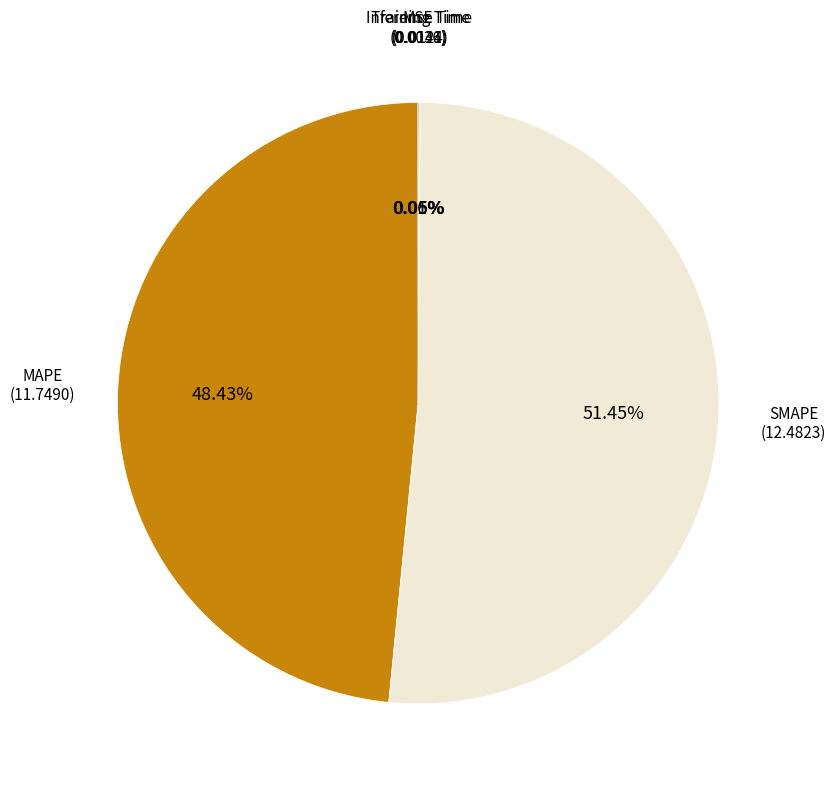

Is there a majority slice in this chart?

Yes